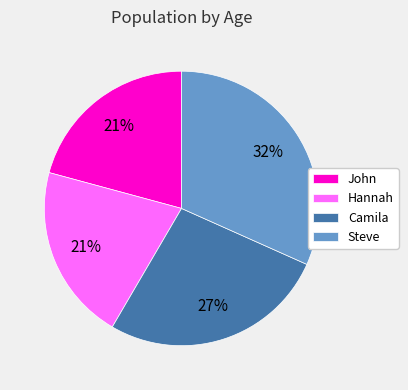

Does Hannah account for over 50% of the chart?

No